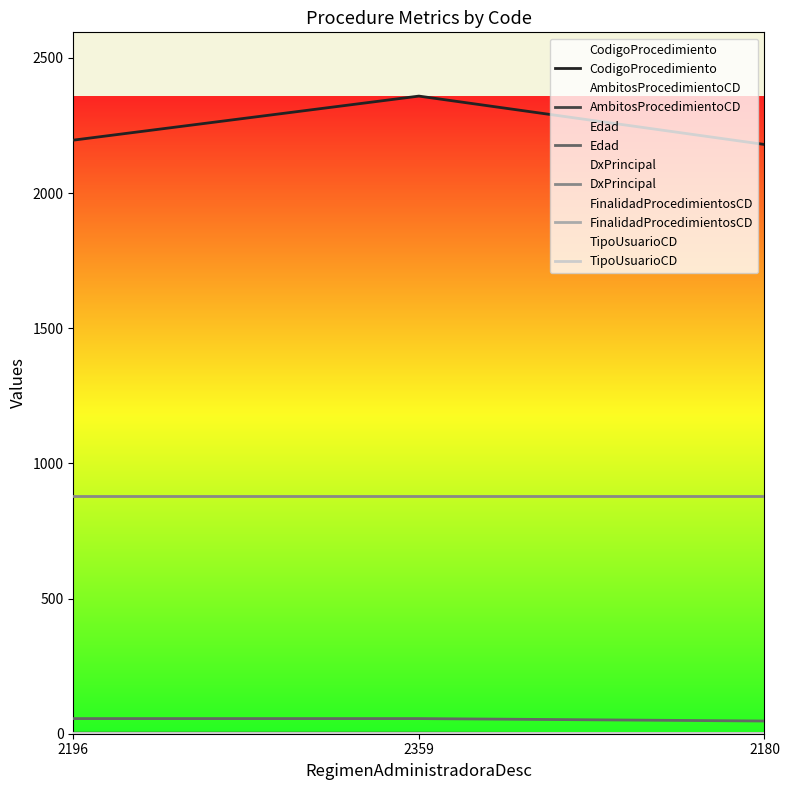

What is the value of the FinalidadProcedimientosCD point at the 2nd from the left?

1